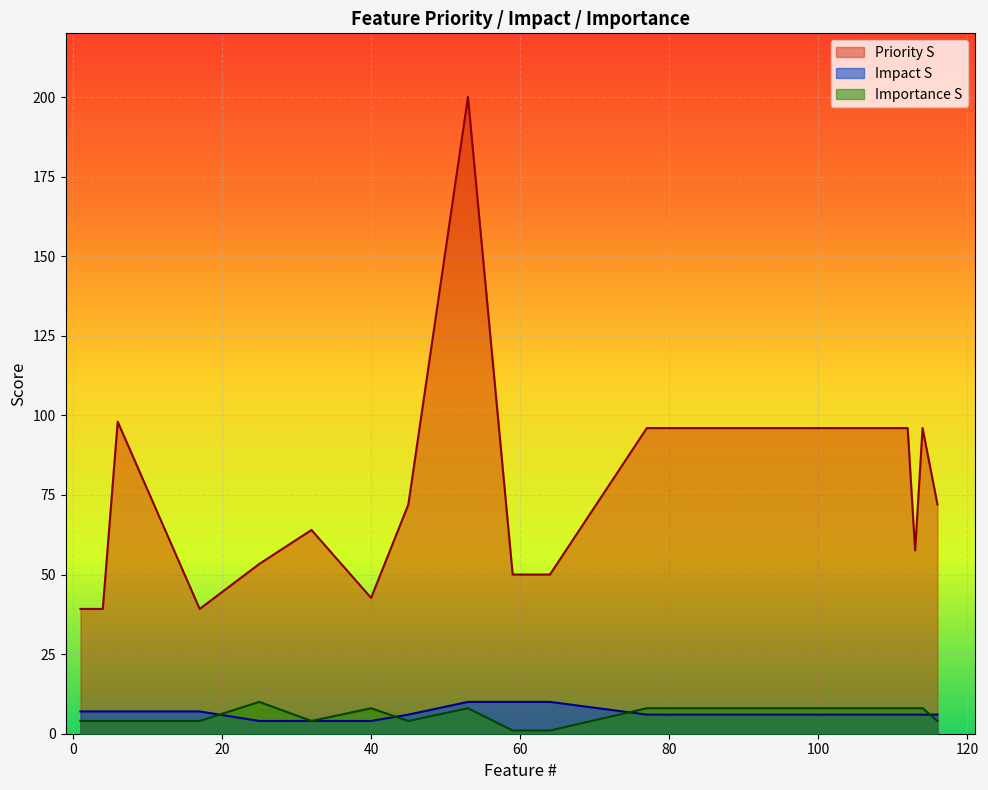

The Importance S series shows 7.1 at 9. True or false?

False